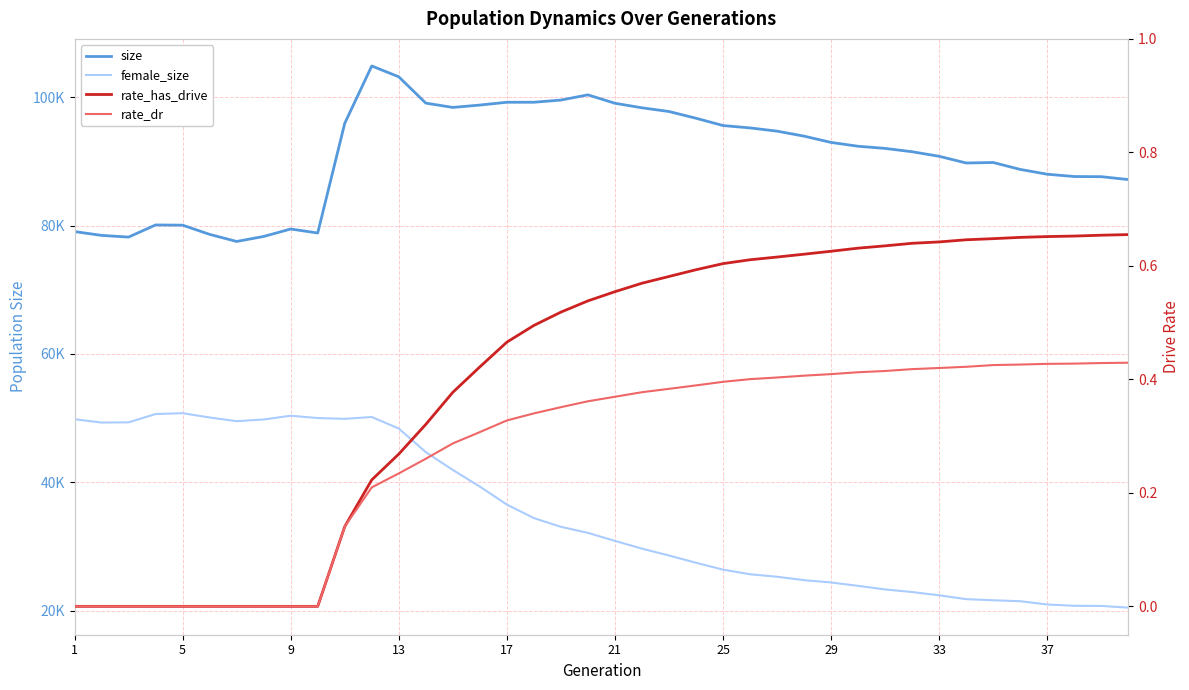

What are all the series names shown in the legend?

size, female_size, rate_has_drive, rate_dr